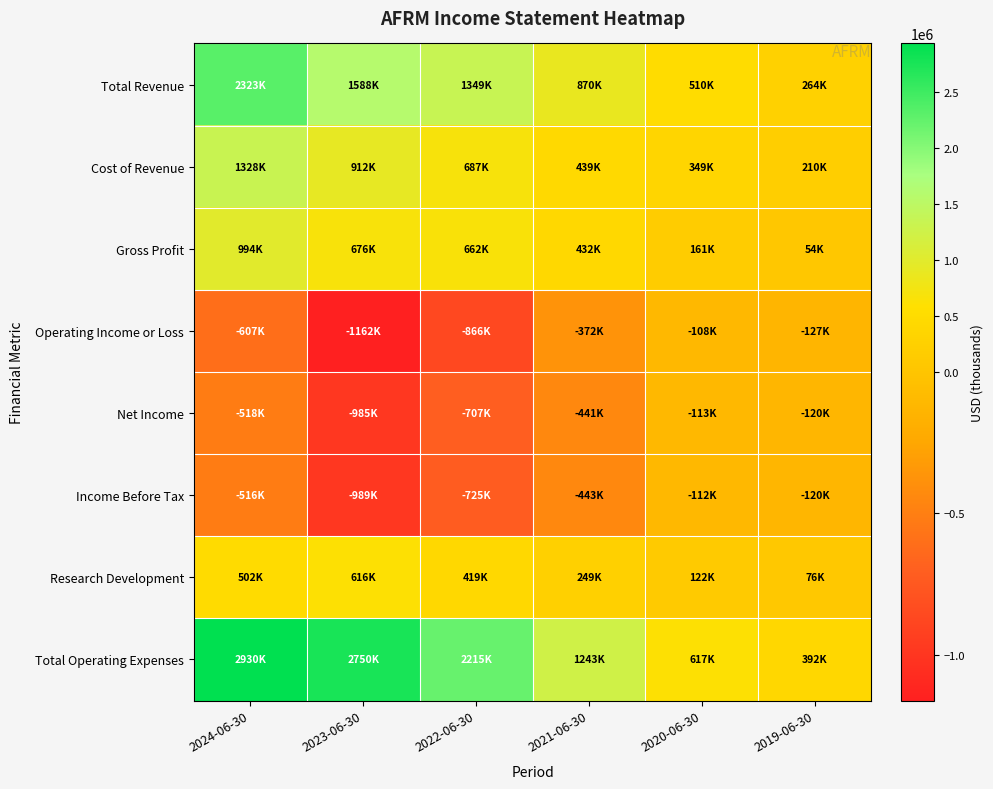

At which category is the sum across all series the highest?

2024-06-30